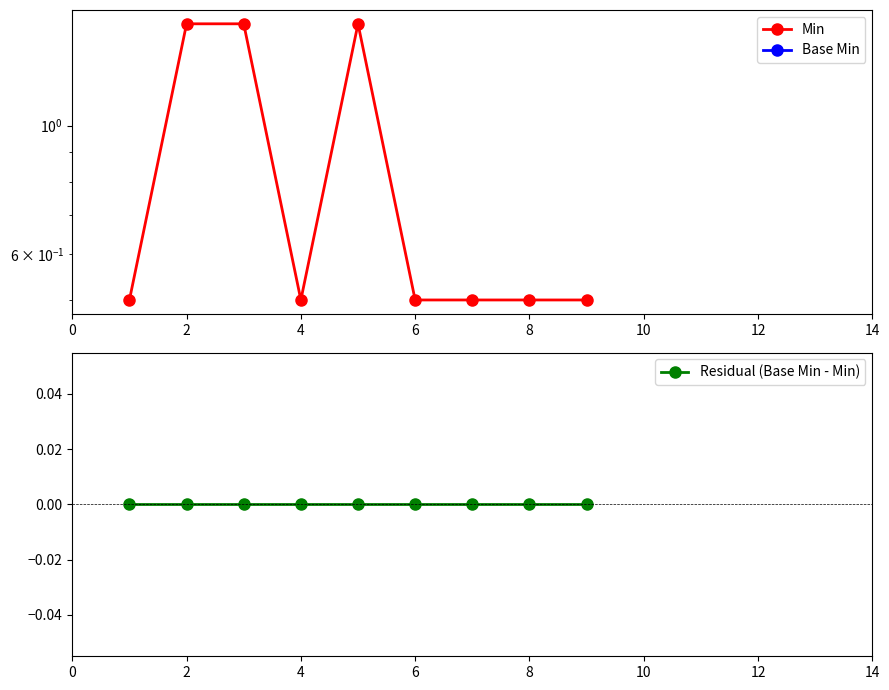

What is the maximum value shown in the chart?

1.5